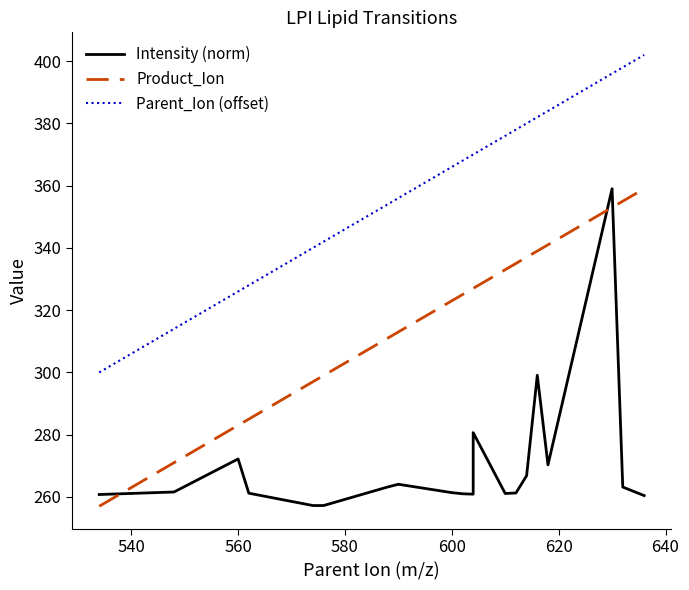

What value does the Parent_Ion (offset) series have at 560?

326.0